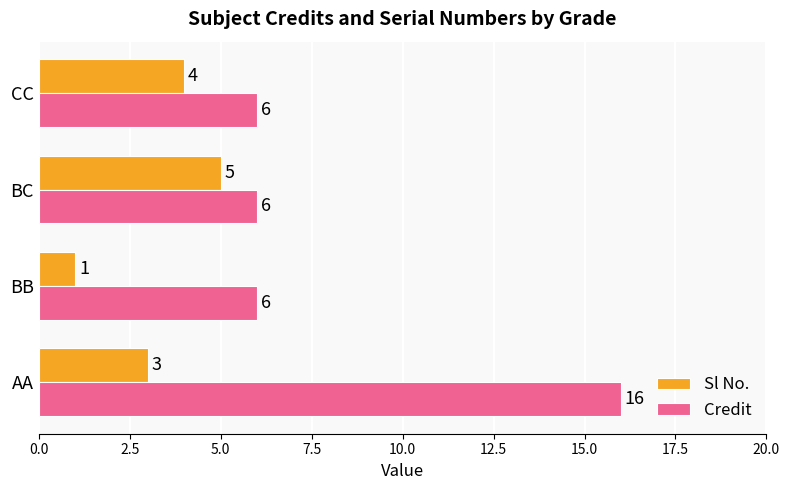

Is the value of Sl No. at AA greater than the value of Credit at CC?

No